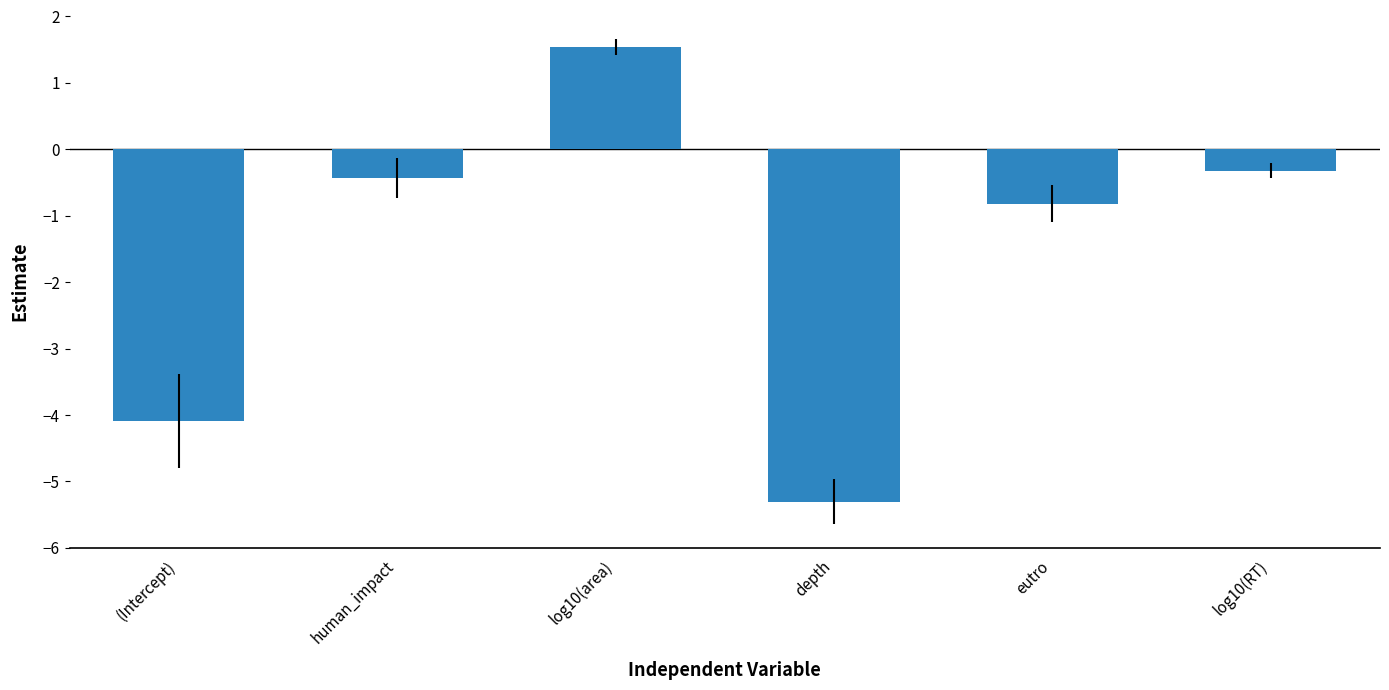

Are the bars grouped side by side (vs. stacked)?

No